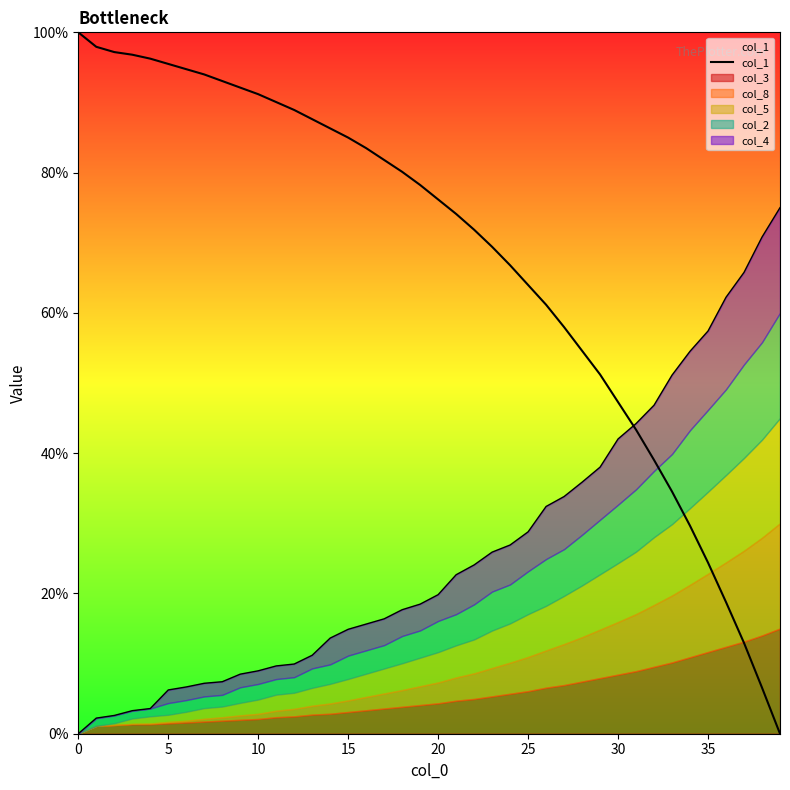

What is the ratio of the value at 28 to the value at 17?

0.7